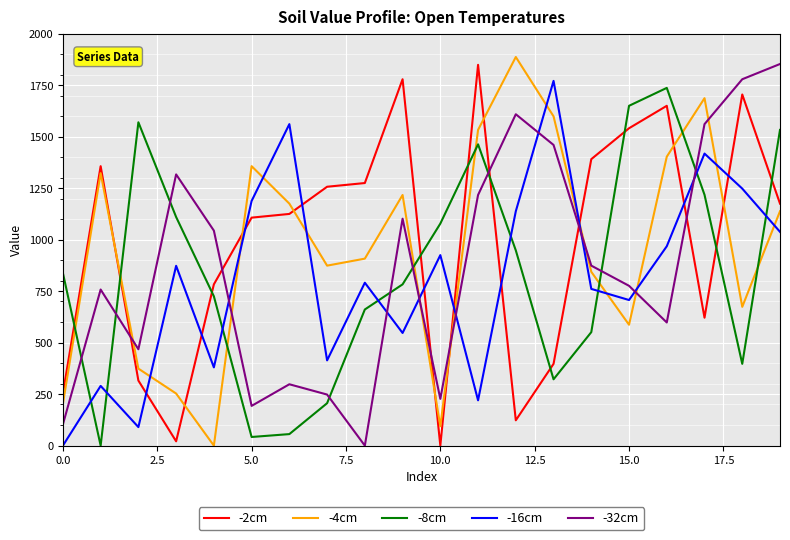

Which series ends up on top after the final intersection of -2cm and -16cm?

-2cm